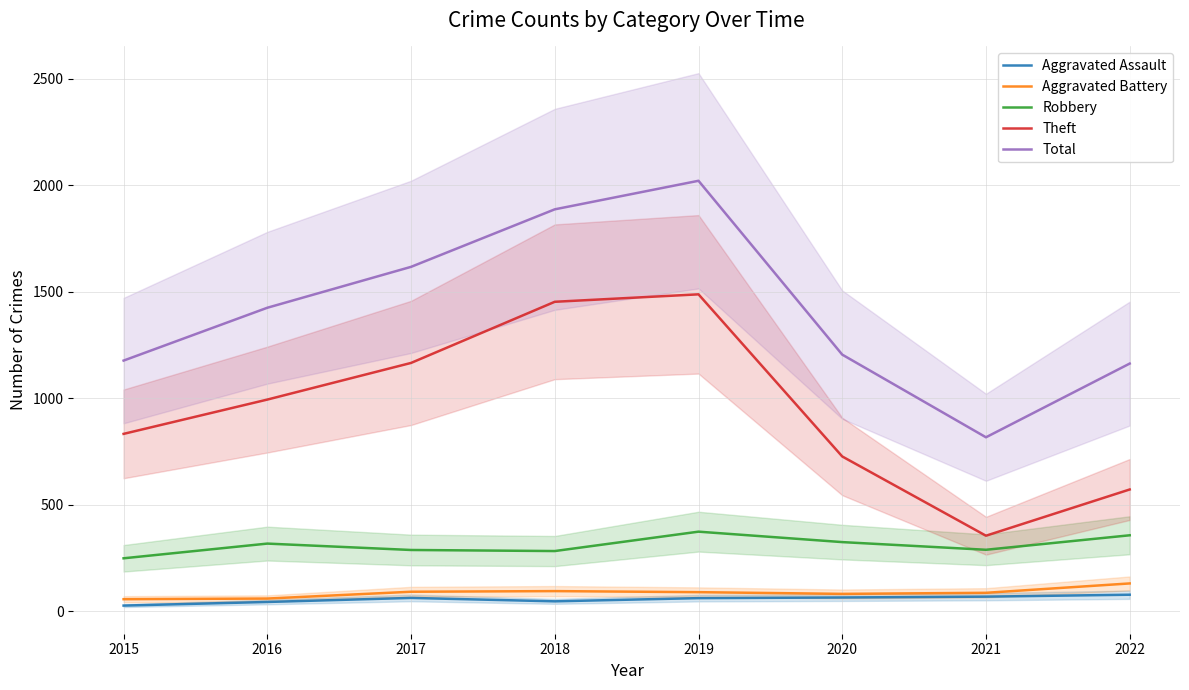

Rank the series by their maximum value, from highest to lowest.

Total, Theft, Robbery, Aggravated Battery, Aggravated Assault